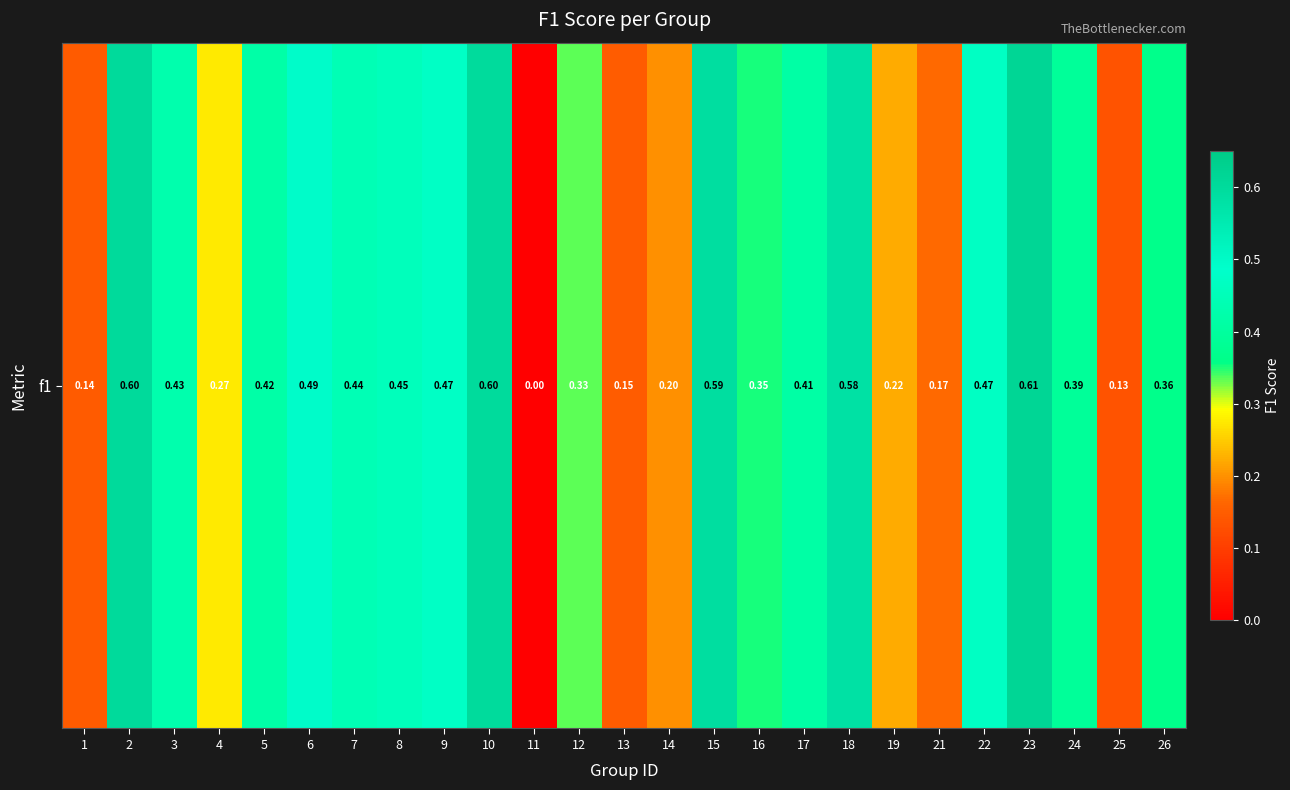

How many data points are above 0?

24